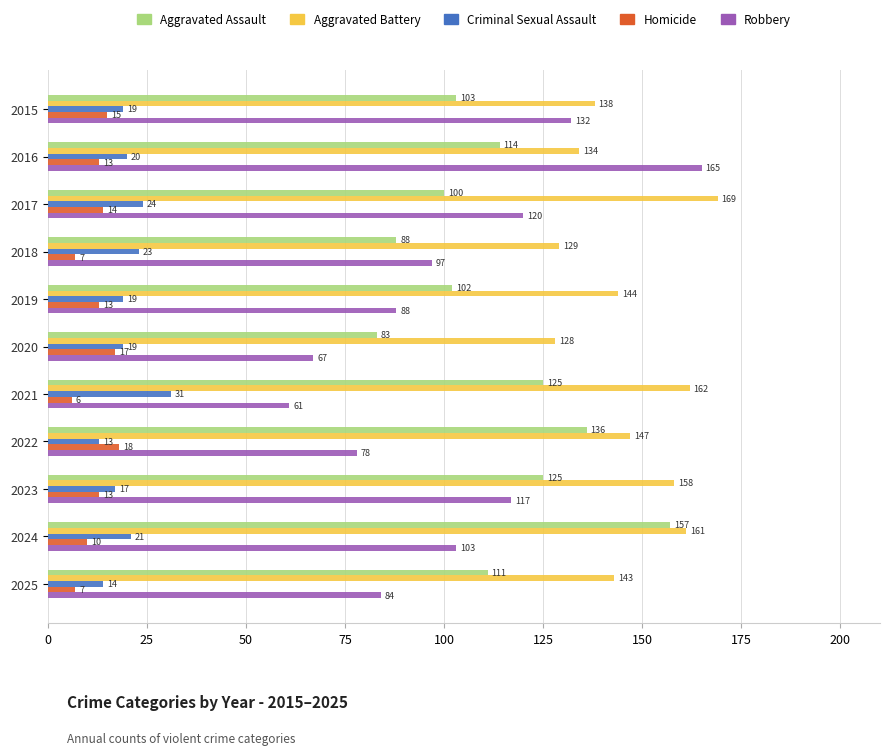

What is the difference between the maximum and minimum values in the Aggravated Assault series?

74